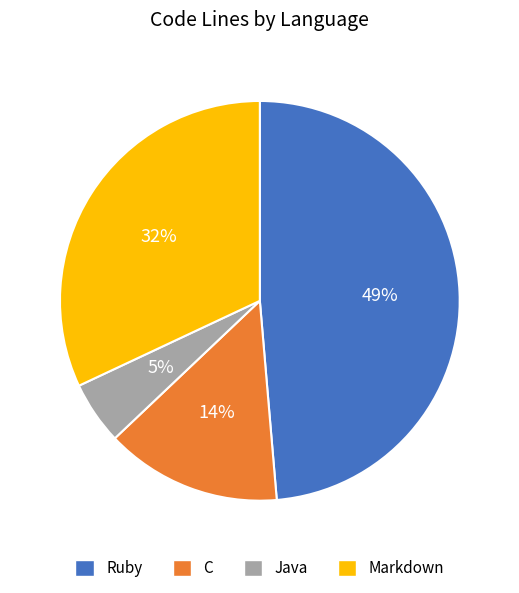

How many segments does this pie chart have?

4